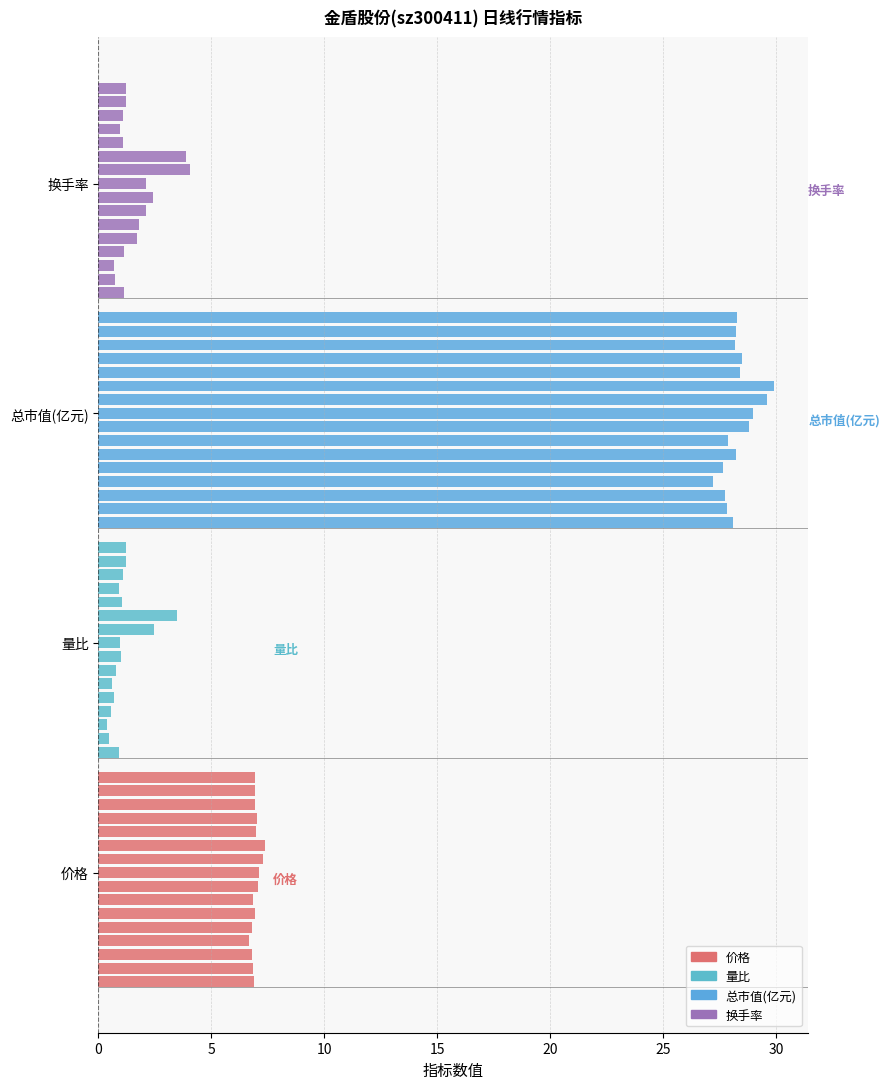

What are all the series names shown in the legend?

价格, 量比, 总市值(亿元), 换手率